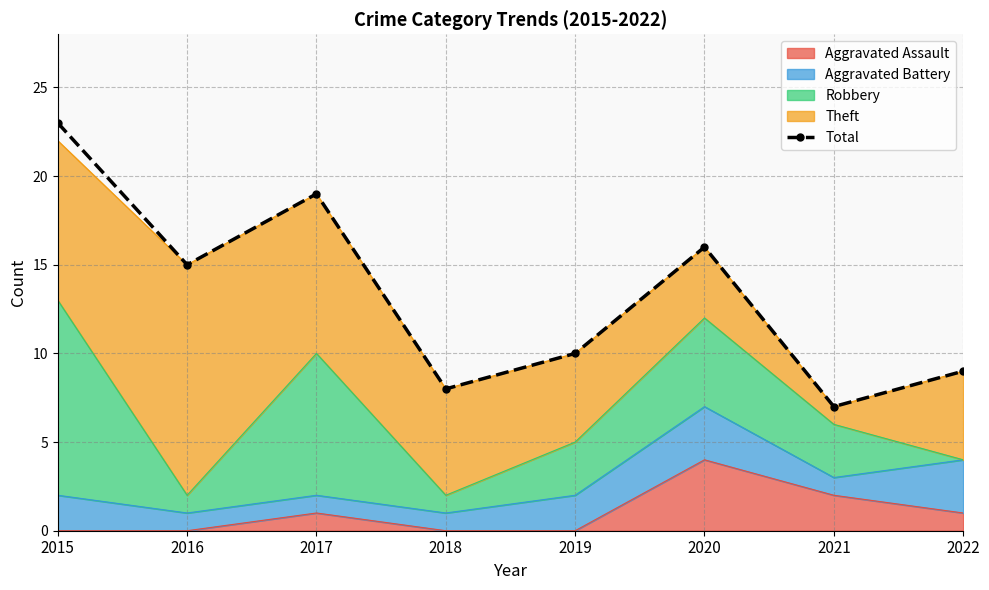

Which label corresponds to the largest value in the chart?

2015